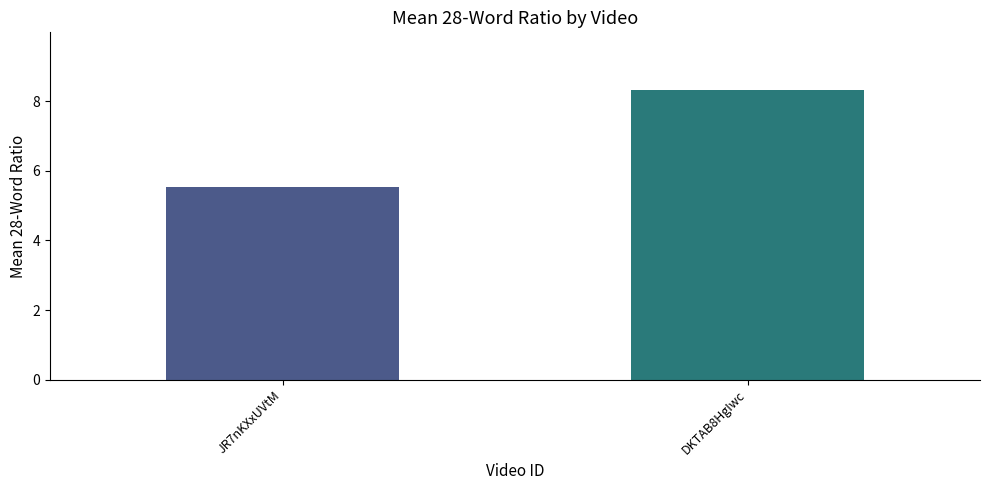

What is the greatest value displayed?

8.3